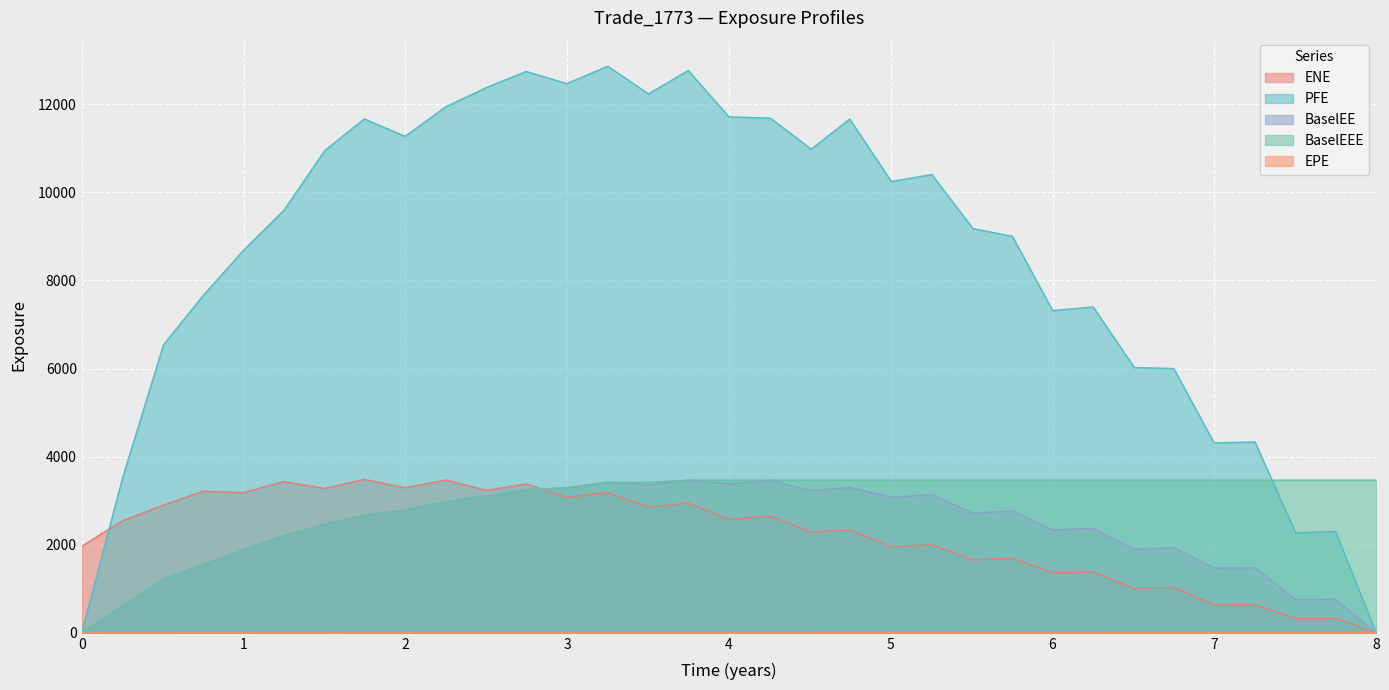

What is the value of the BaselEEE point at the 31st from the left?

3465.9